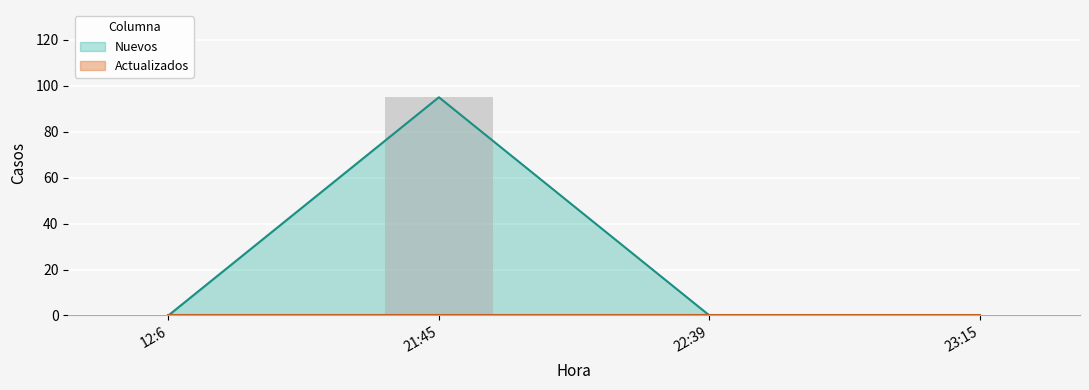

List the labels in order of value, largest first.

21:45, 12:6, 22:39, 23:15